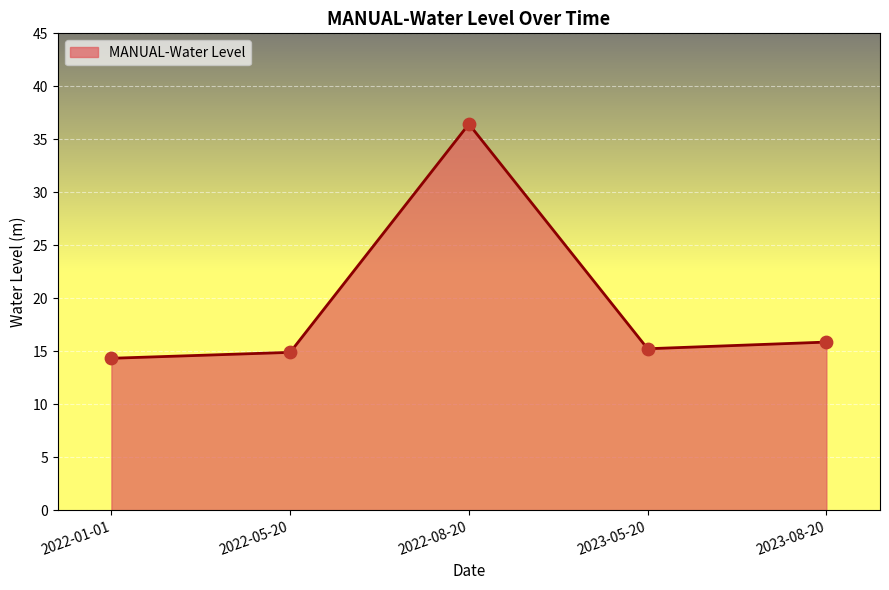

Between 2023-08-20 and 2022-01-01, which is larger?

2023-08-20